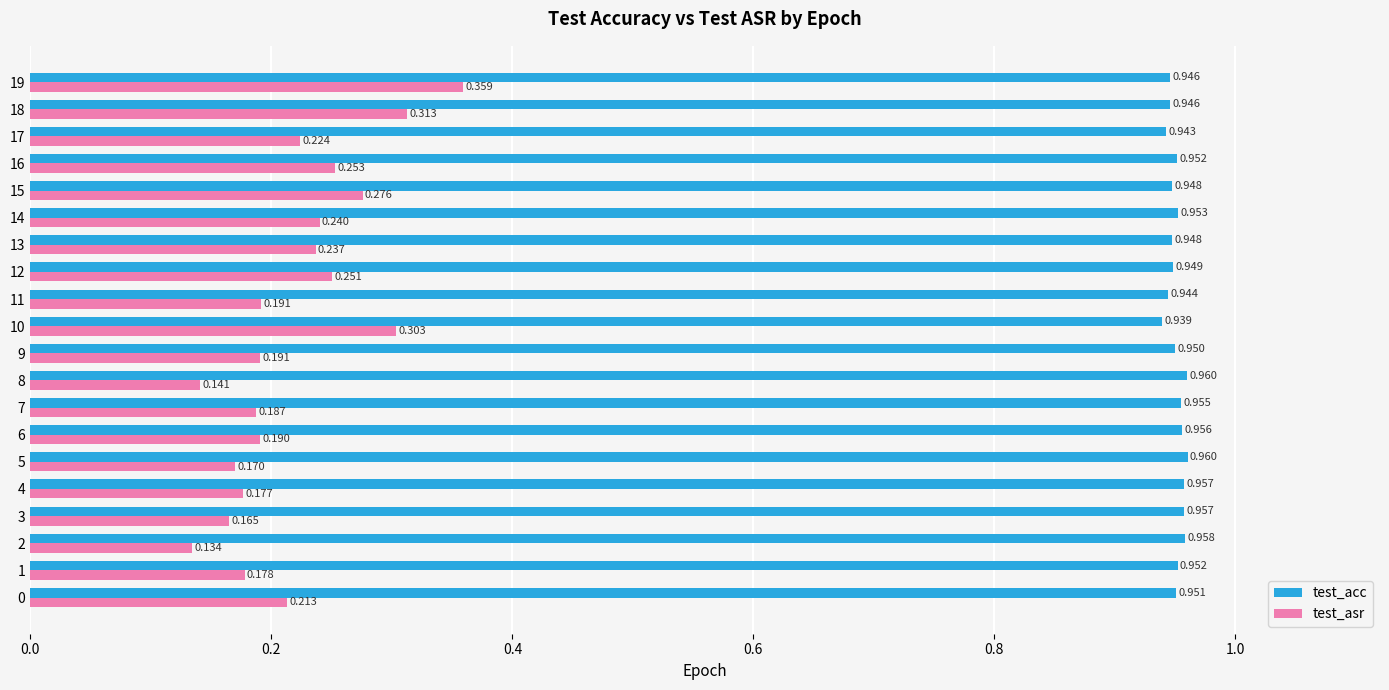

Is the value of test_asr at 10 greater than the value of test_acc at 14?

No